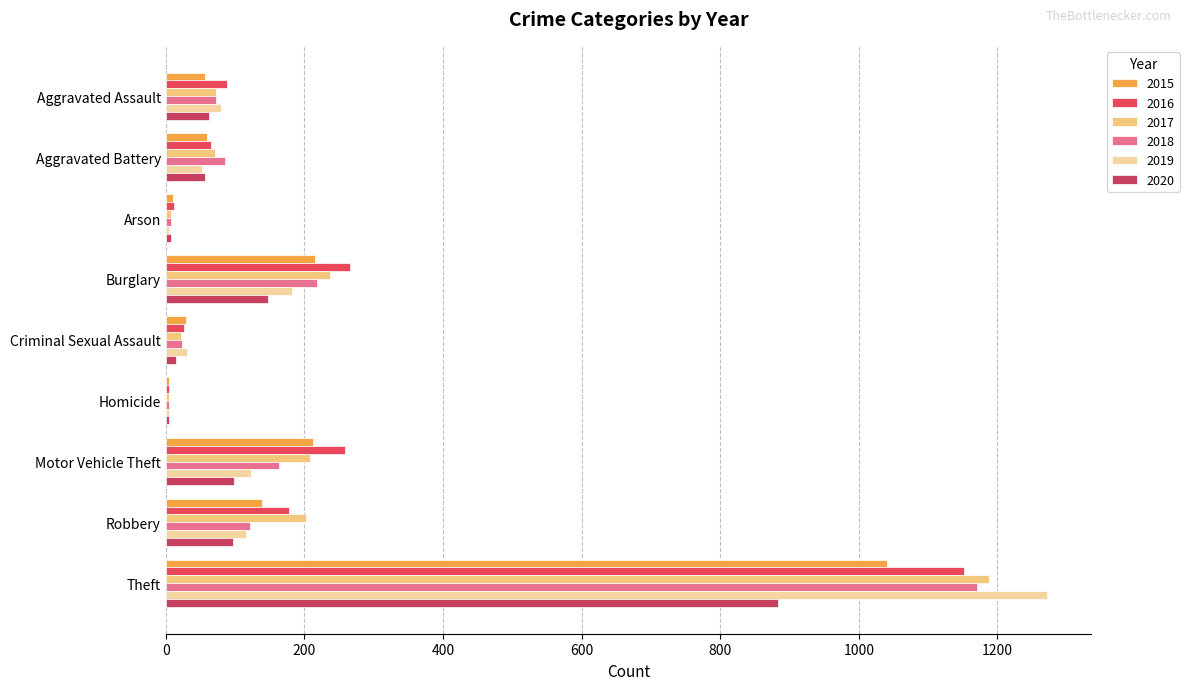

Which series changed the most between Burglary and Theft?

2019